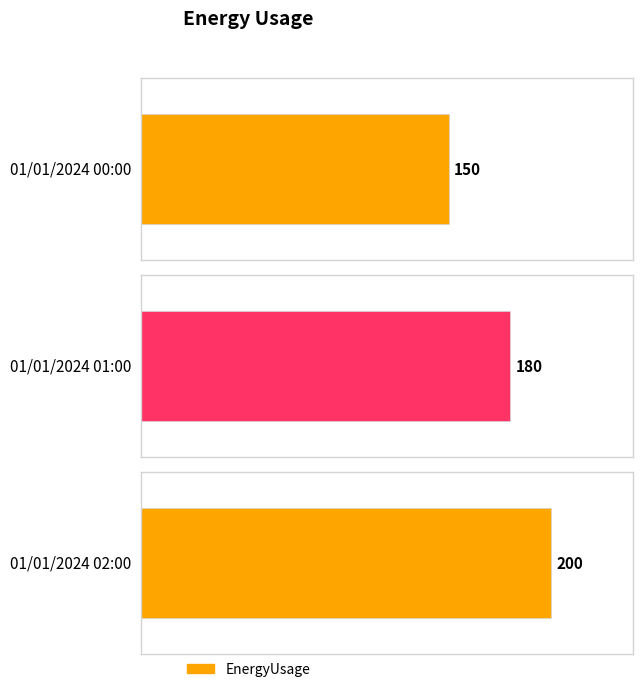

Which category has the highest value across all series?

01/01/2024 02:00